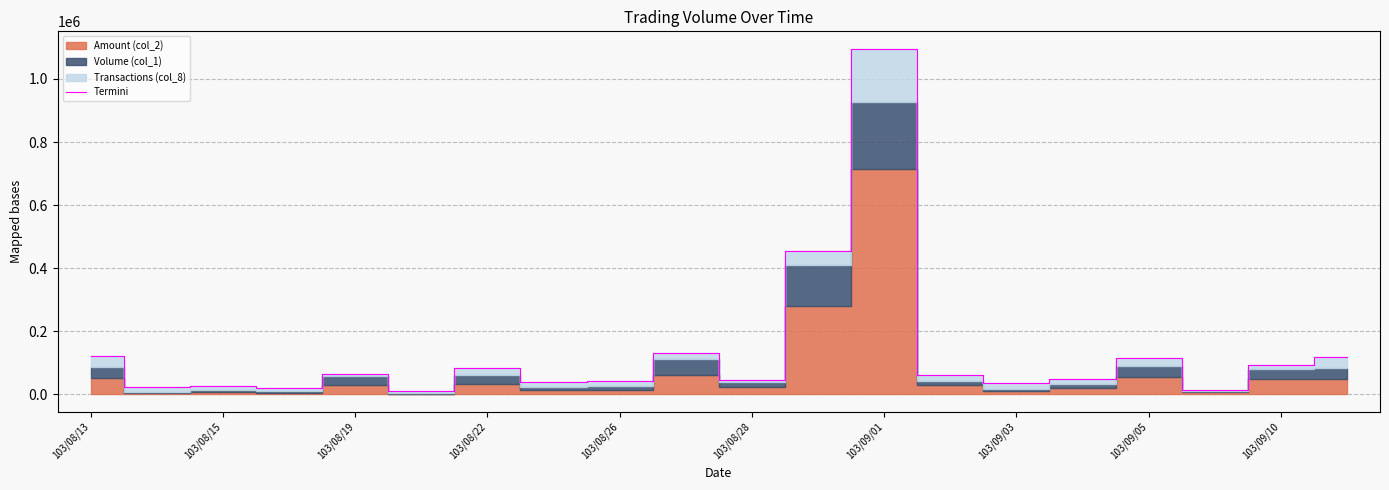

Does the chart display data point markers on the line(s)?

No